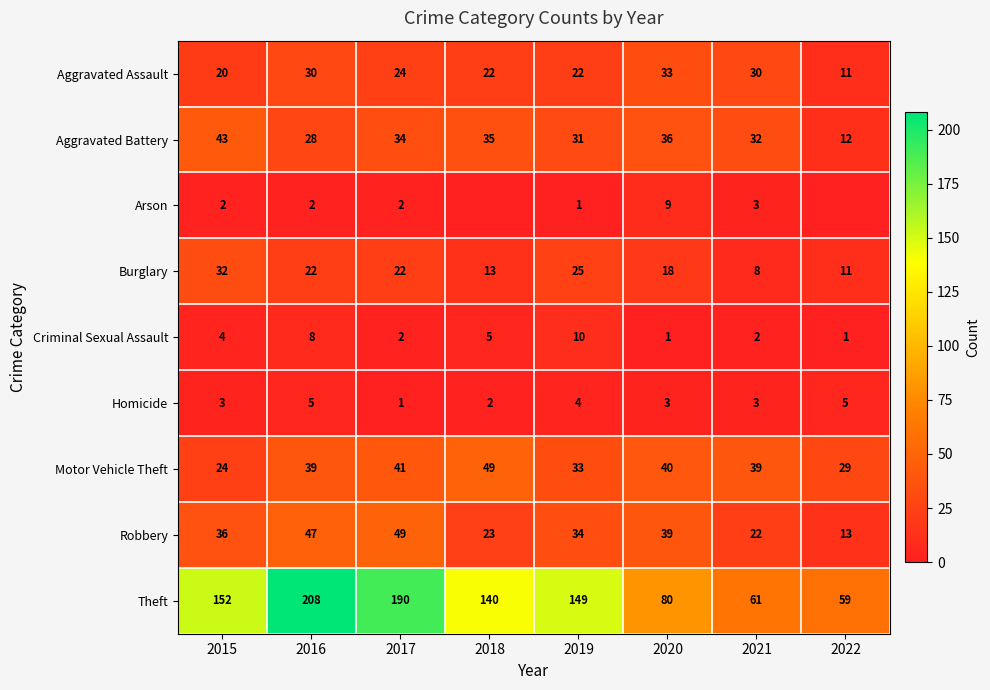

What is the difference between the maximum and minimum values in the Burglary series?

24